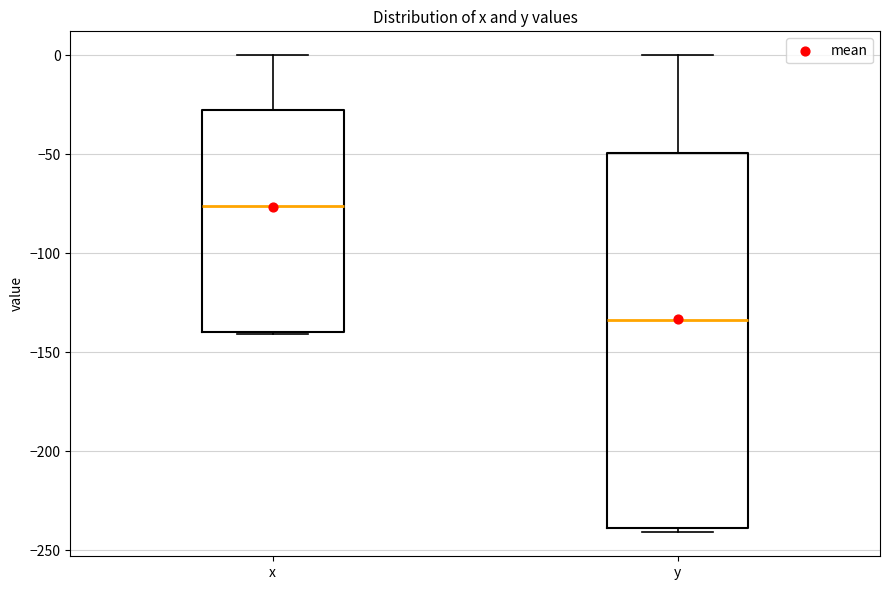

Reading left to right, transcribe this box plot: for each box, give where its median line is, the range the box spans, and where its two whiskers end, as read against the y-axis. The values are not printed on the chart, so give them approximately, as read against the axis.

x: median -75, box -140 to -30, whiskers -140 to 0
y: median -135, box -240 to -50, whiskers -240 (just below the box's lower edge) to 0